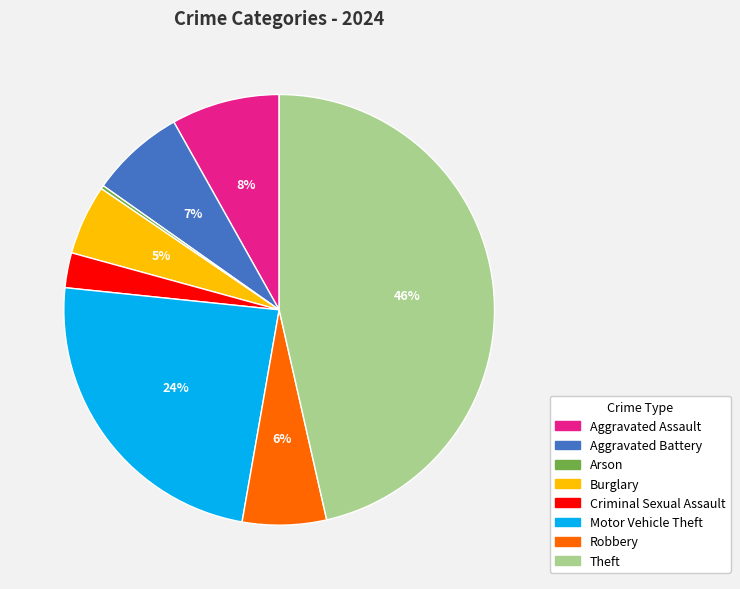

To the nearest percent, what is the difference between the largest and smallest slice percentages?

46%